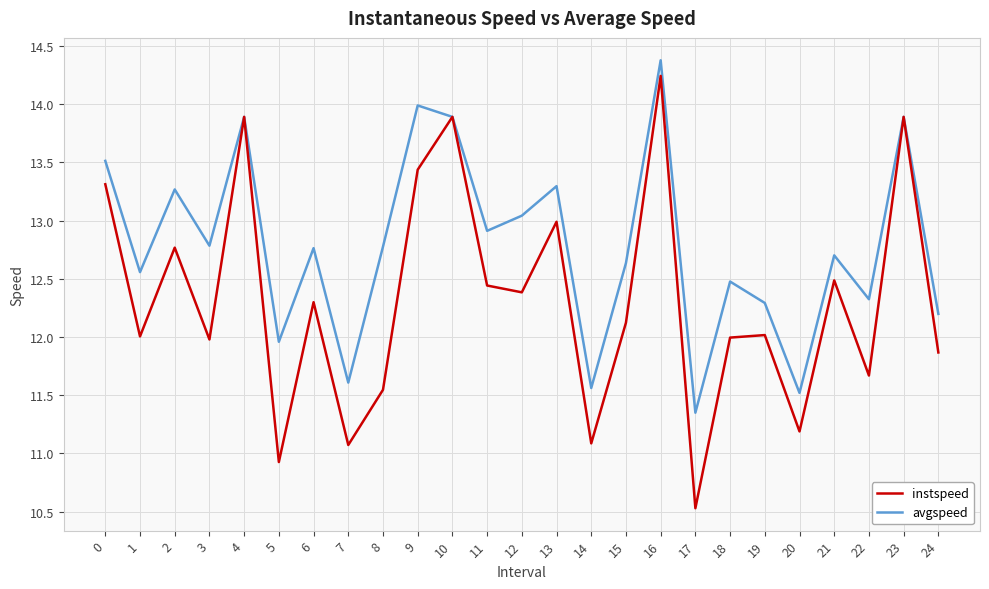

Which series has the largest total across all categories?

avgspeed